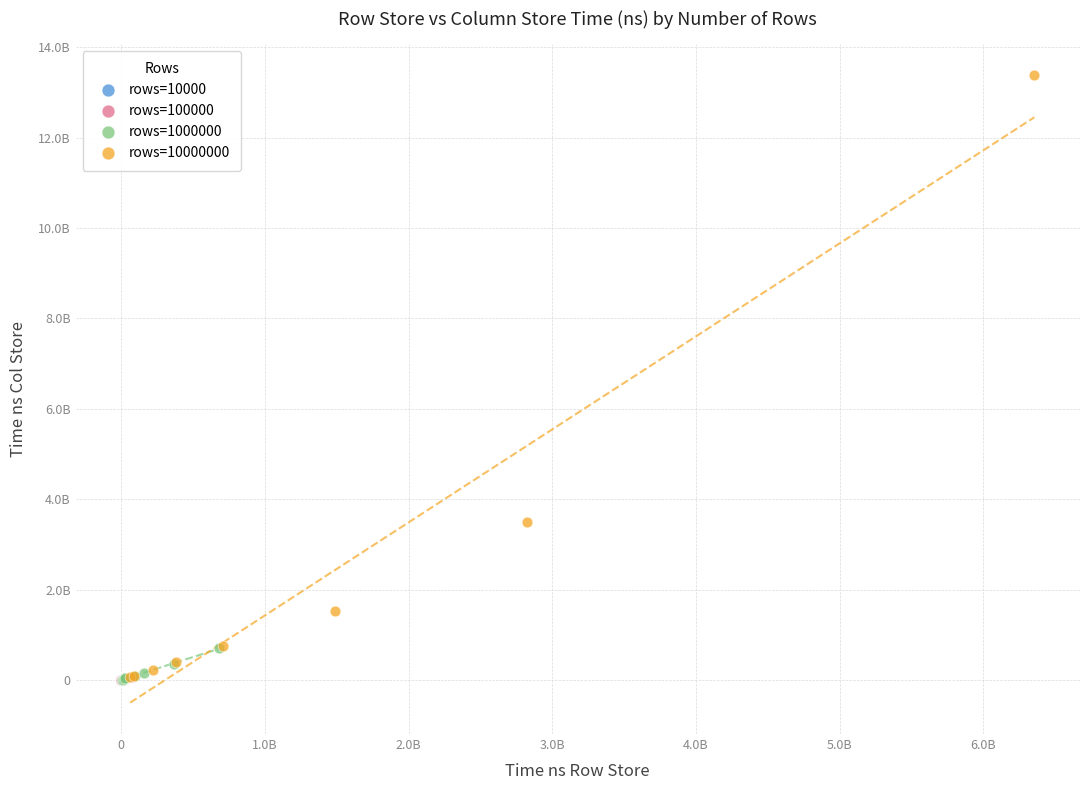

What are all the series names shown in the legend?

rows=10000, rows=100000, rows=1000000, rows=10000000